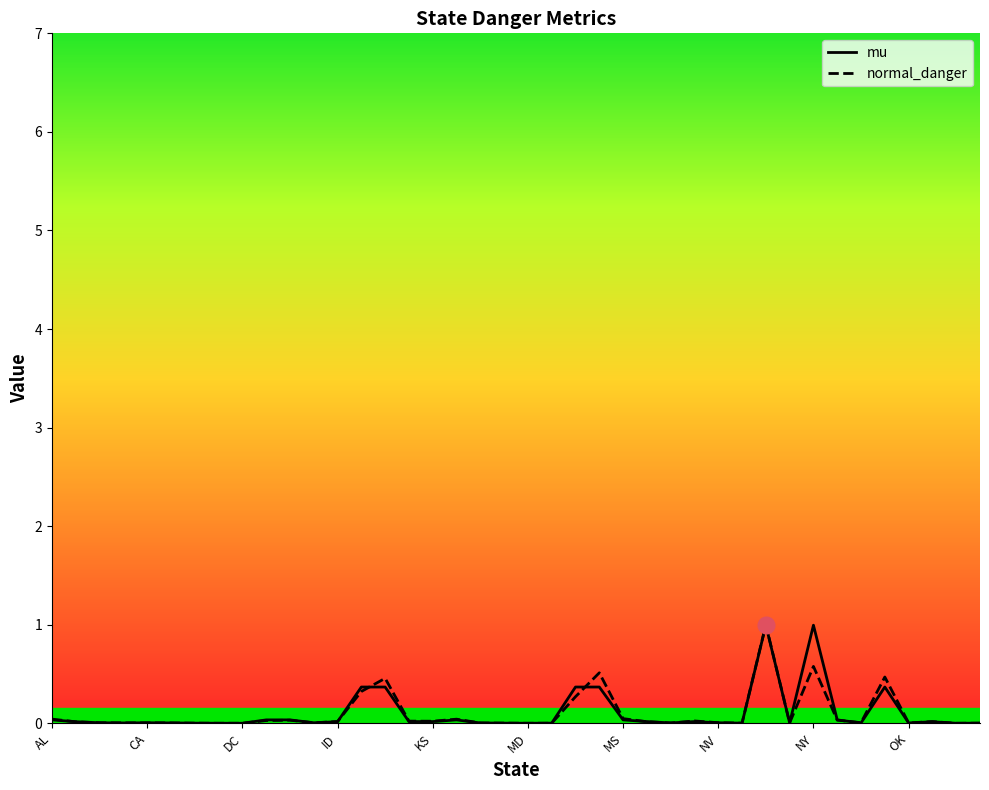

What is the difference between the maximum and minimum values in the mu series?

1.0